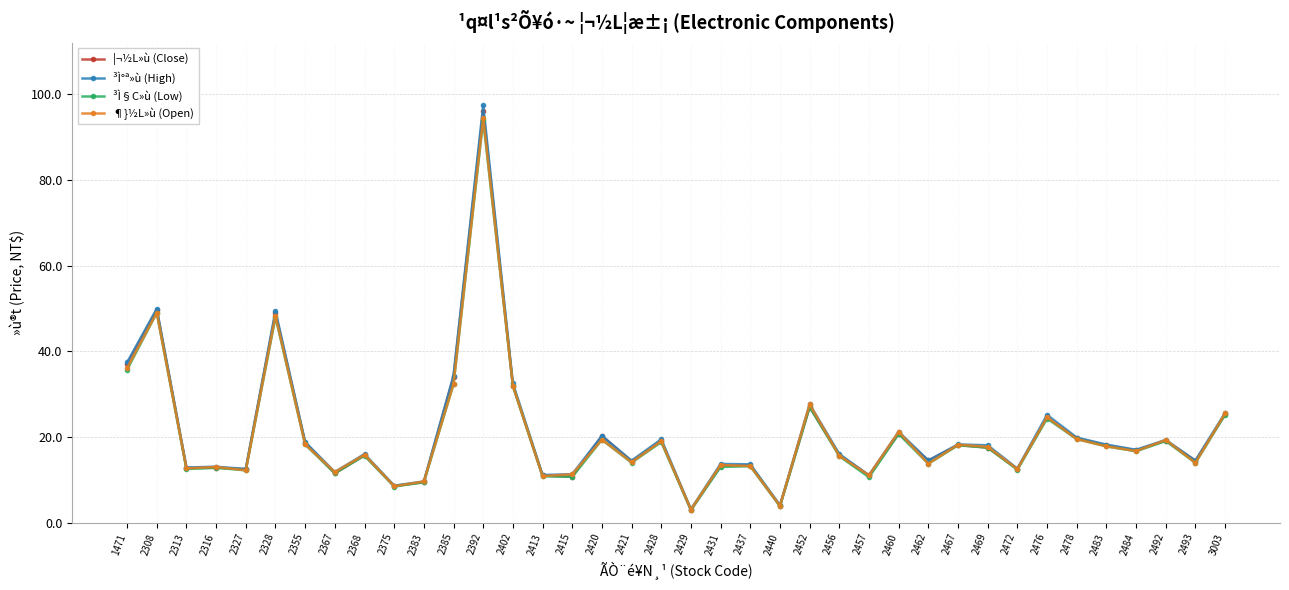

What is the sum of the ³Ì§C»ù (Low) values at 2420 and 2469?

36.9